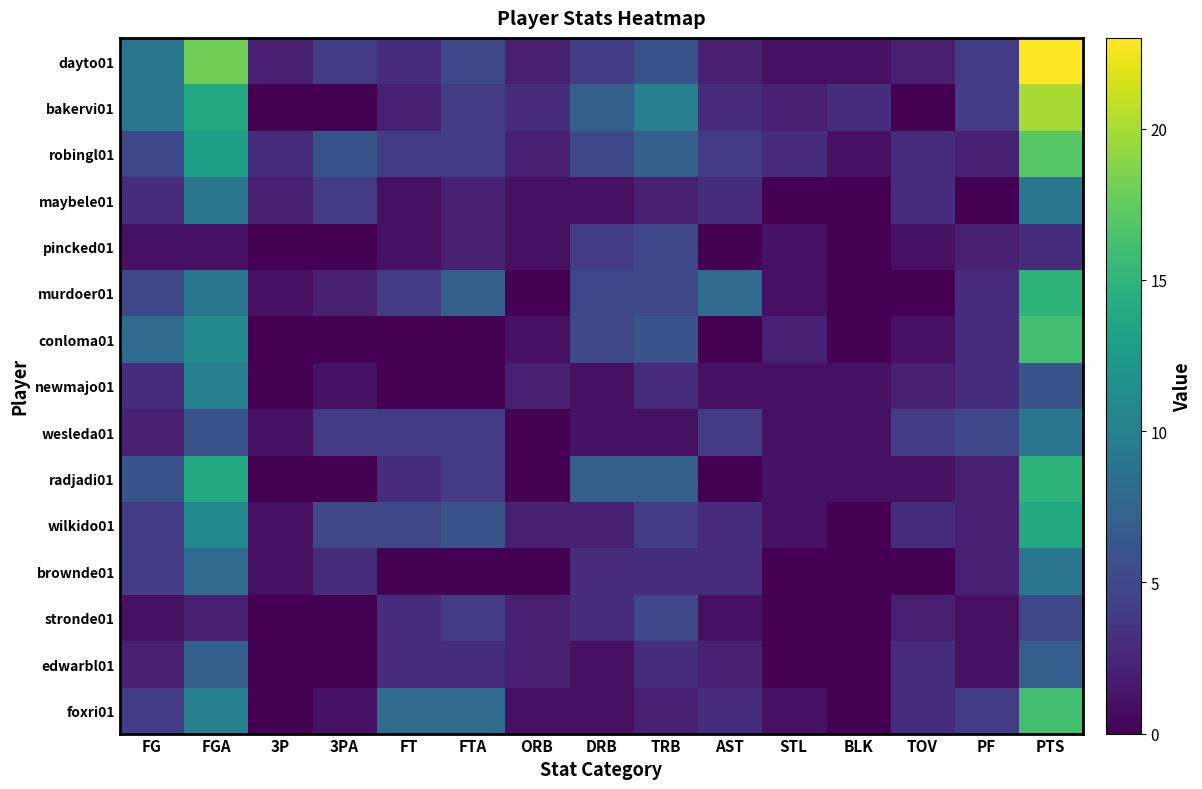

What is the spread (max minus min) of values at BLK?

3